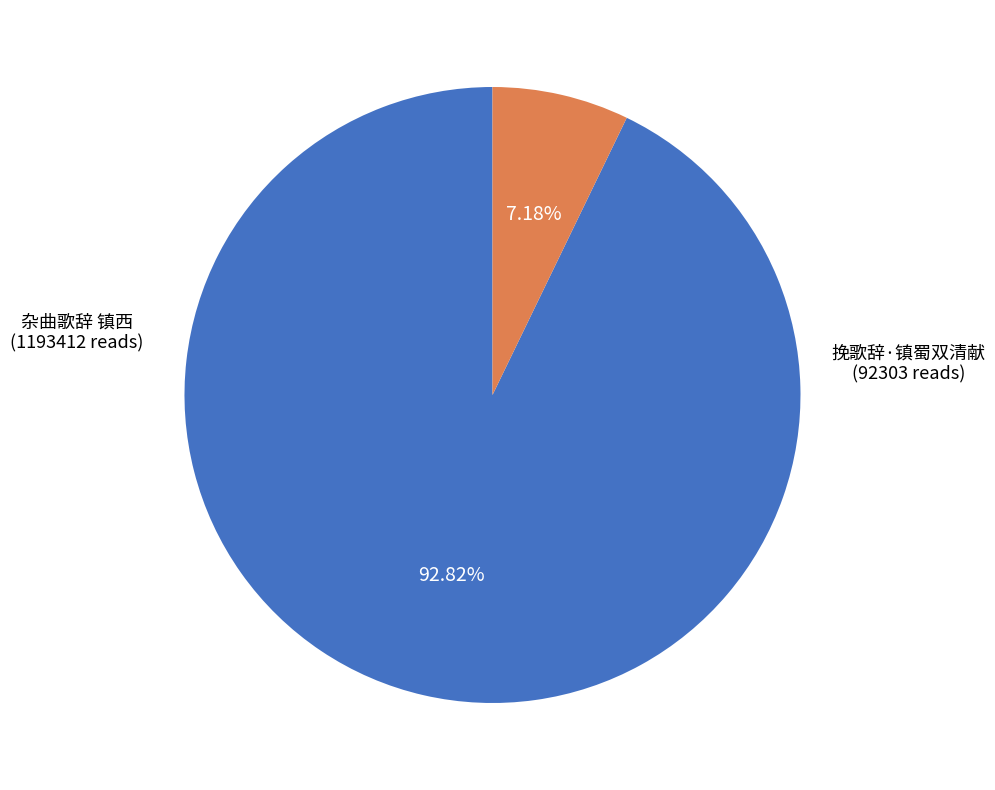

Is there any slice that represents more than half of the pie?

Yes